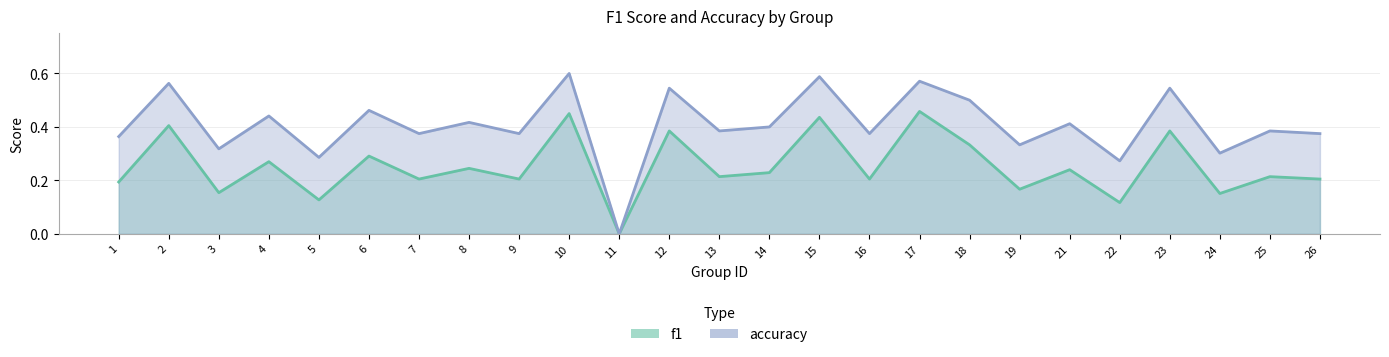

What is the sum of all accuracy values?

10.2